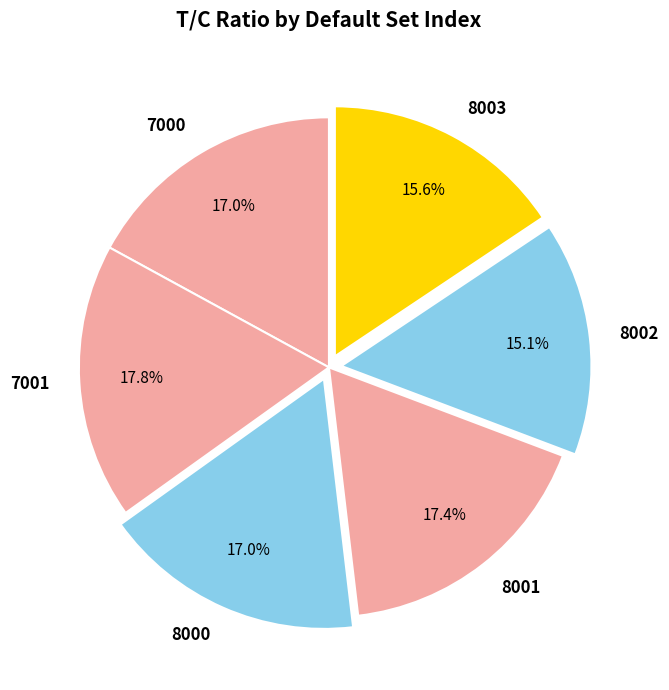

To the nearest percent, what is the difference between the largest and smallest slice percentages?

3%